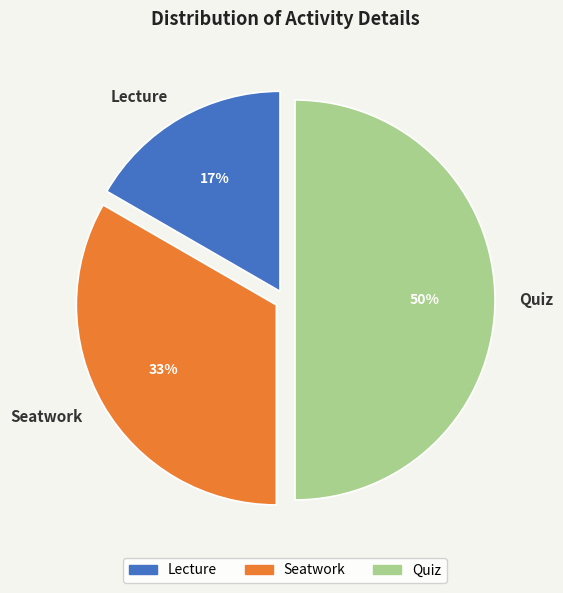

Approximately how many times larger is the value at Seatwork compared to Quiz?

0.7